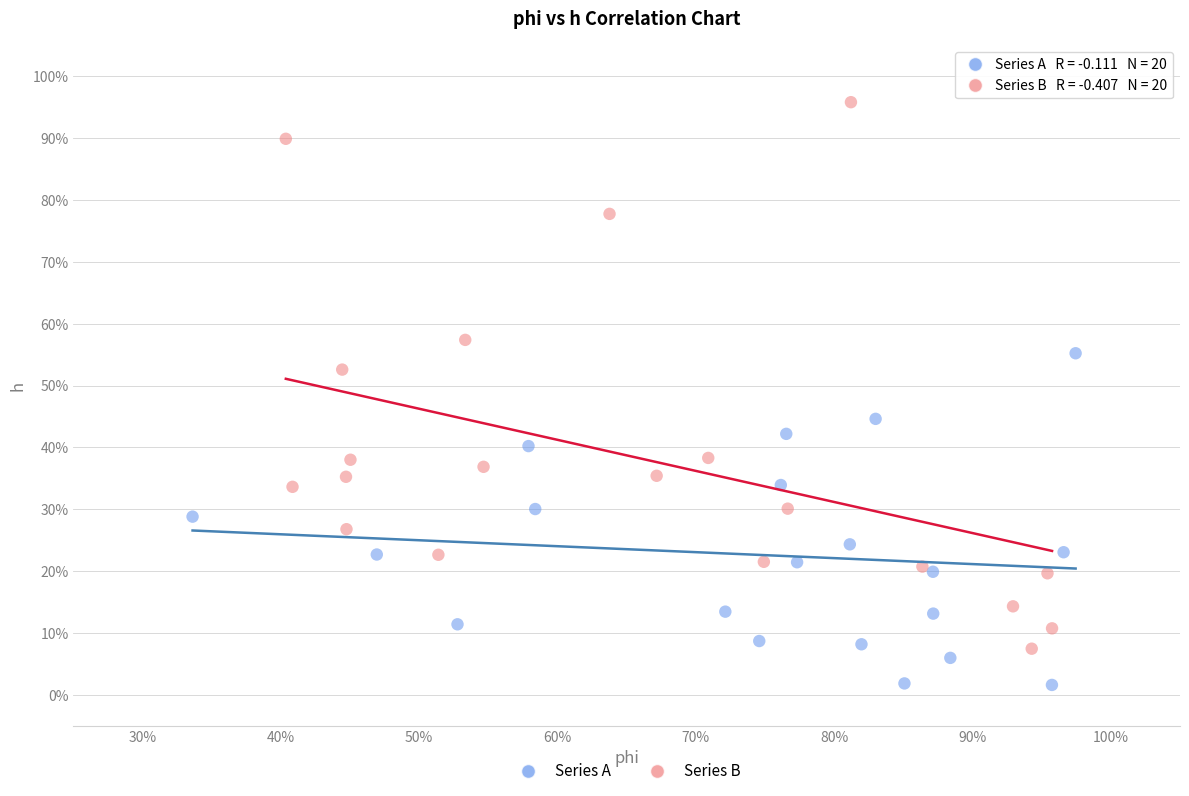

Which series contains the highest Y value?

Series B